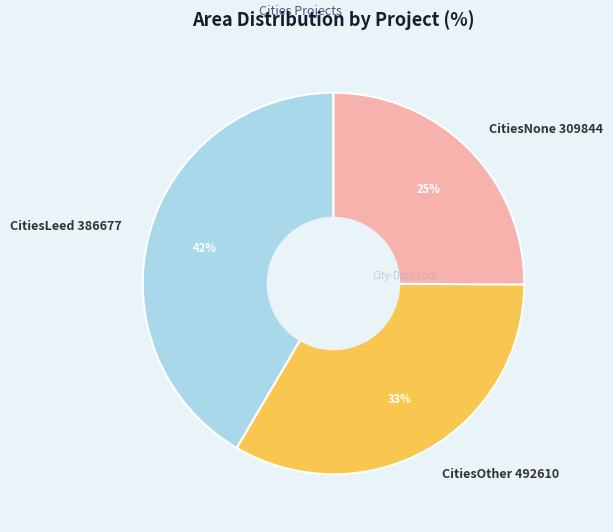

To the nearest percent, what is the combined percentage of CitiesNone 309844 and CitiesLeed 386677?

67%